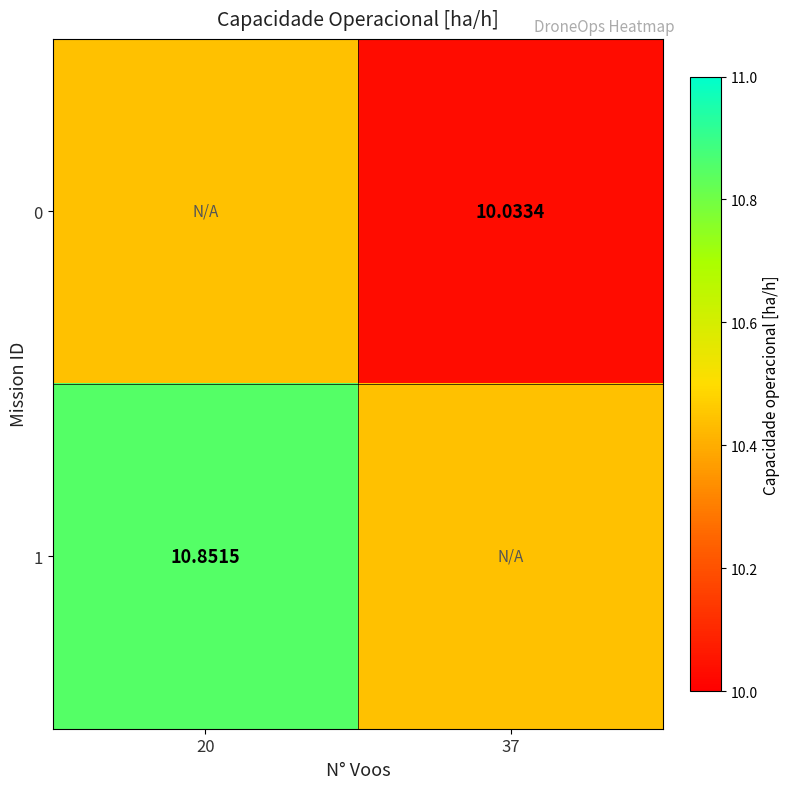

What is the difference between the 0 values at 37 and 20?

0.4